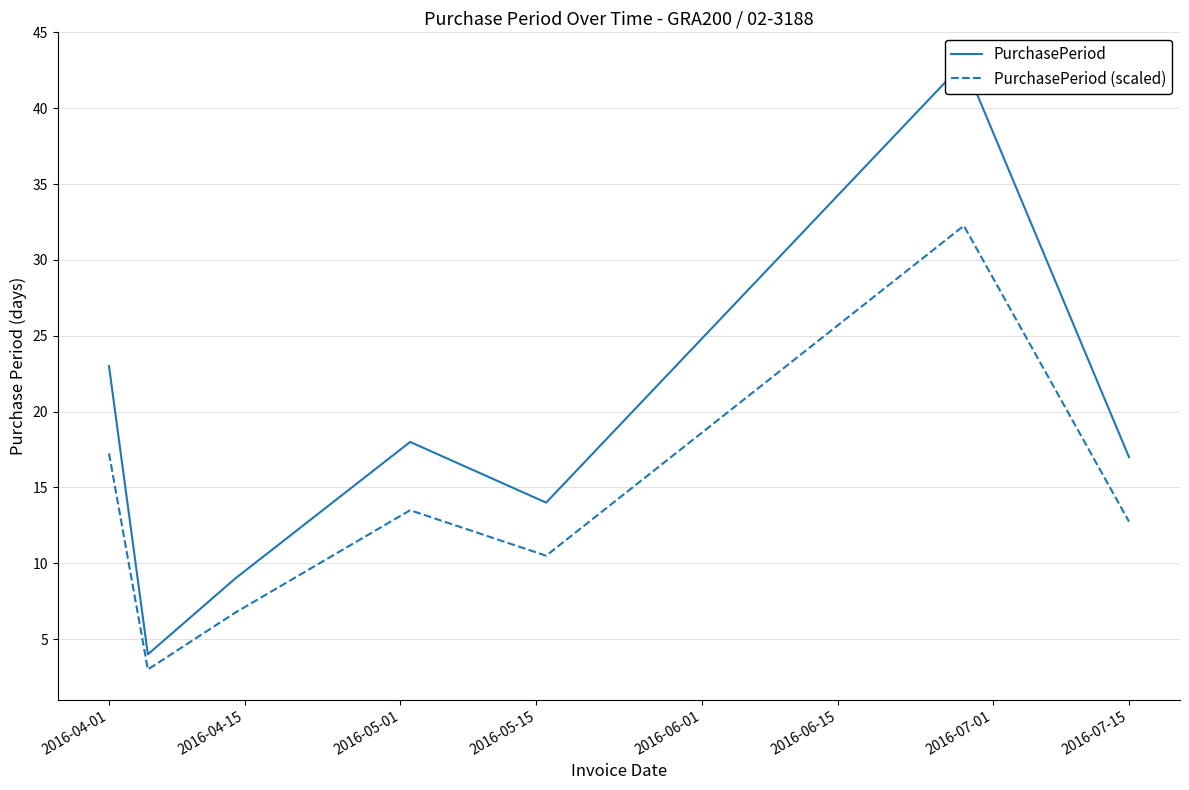

Is it true that PurchasePeriod (scaled) equals 12.8 at 2016-07-15?

True